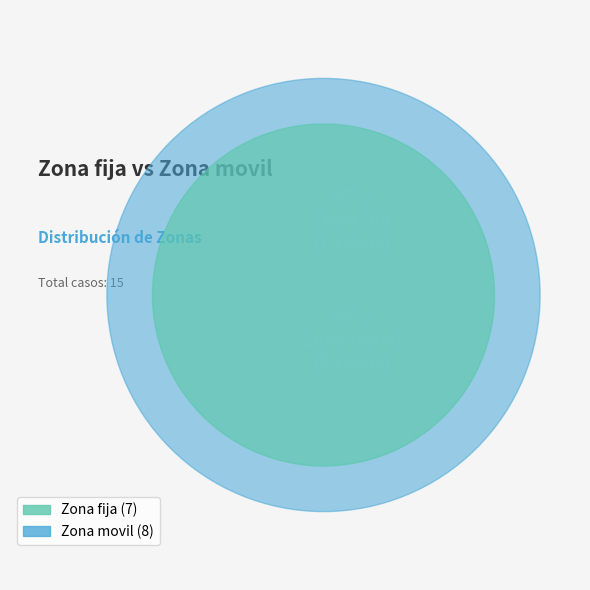

What percentage is the Zona movil slice, to the nearest percent?

53%